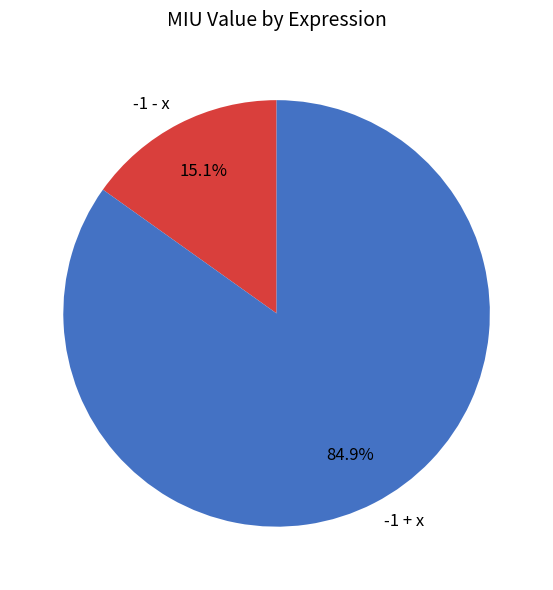

Between -1 - x and -1 + x, which is larger?

-1 + x